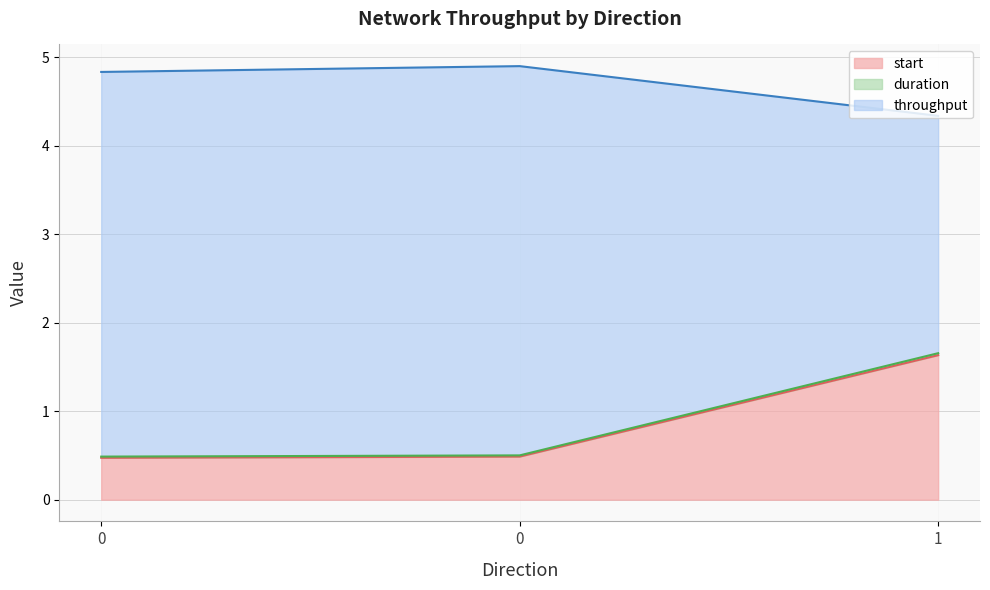

Reading left to right, list all the values displayed in this chart.

start: 0.5	0.5	1.6
duration: 0.5	0.5	1.7
throughput: 4.8	4.9	4.3